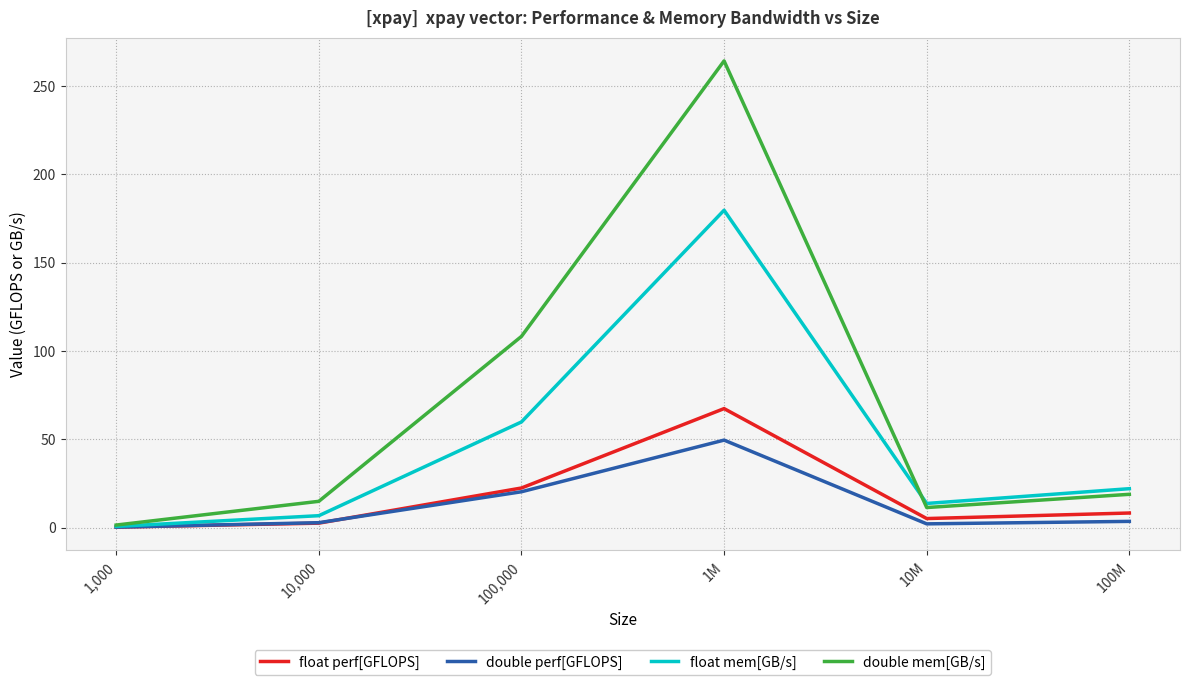

At which label does float mem[GB/s] first exceed 22?

100,000